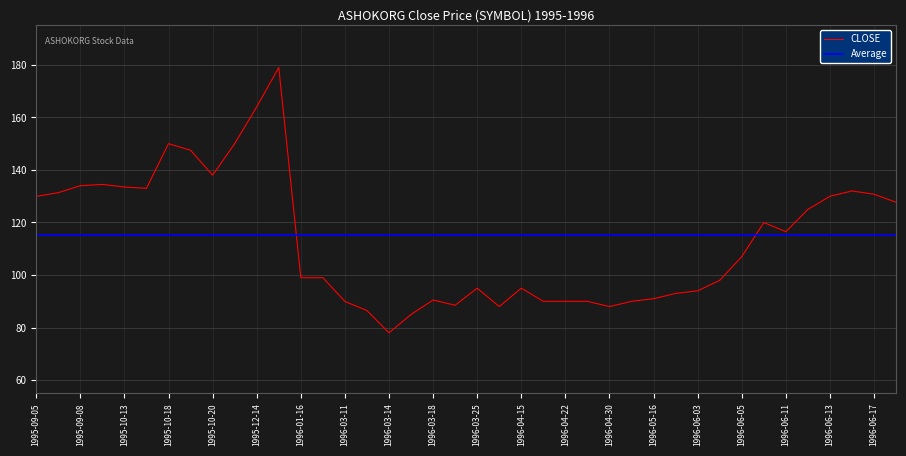

Which series has the largest range (max minus min)?

CLOSE